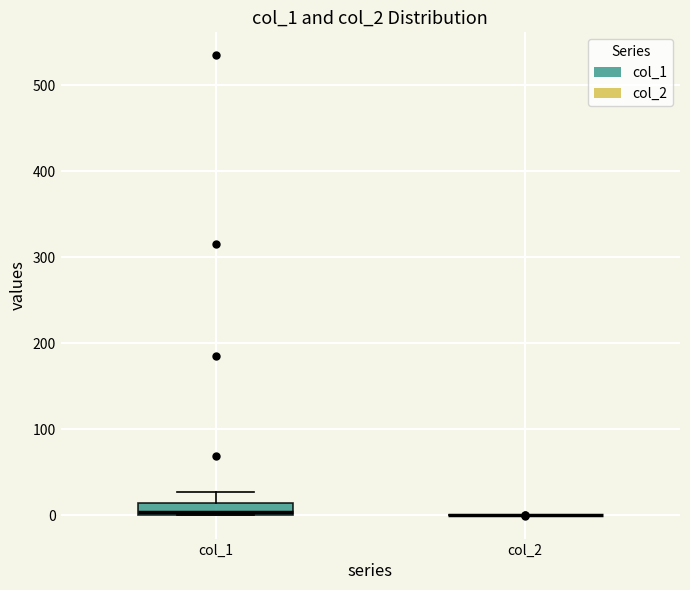

Comparing the boxes themselves (not the whiskers), which one is the tallest?

col_1